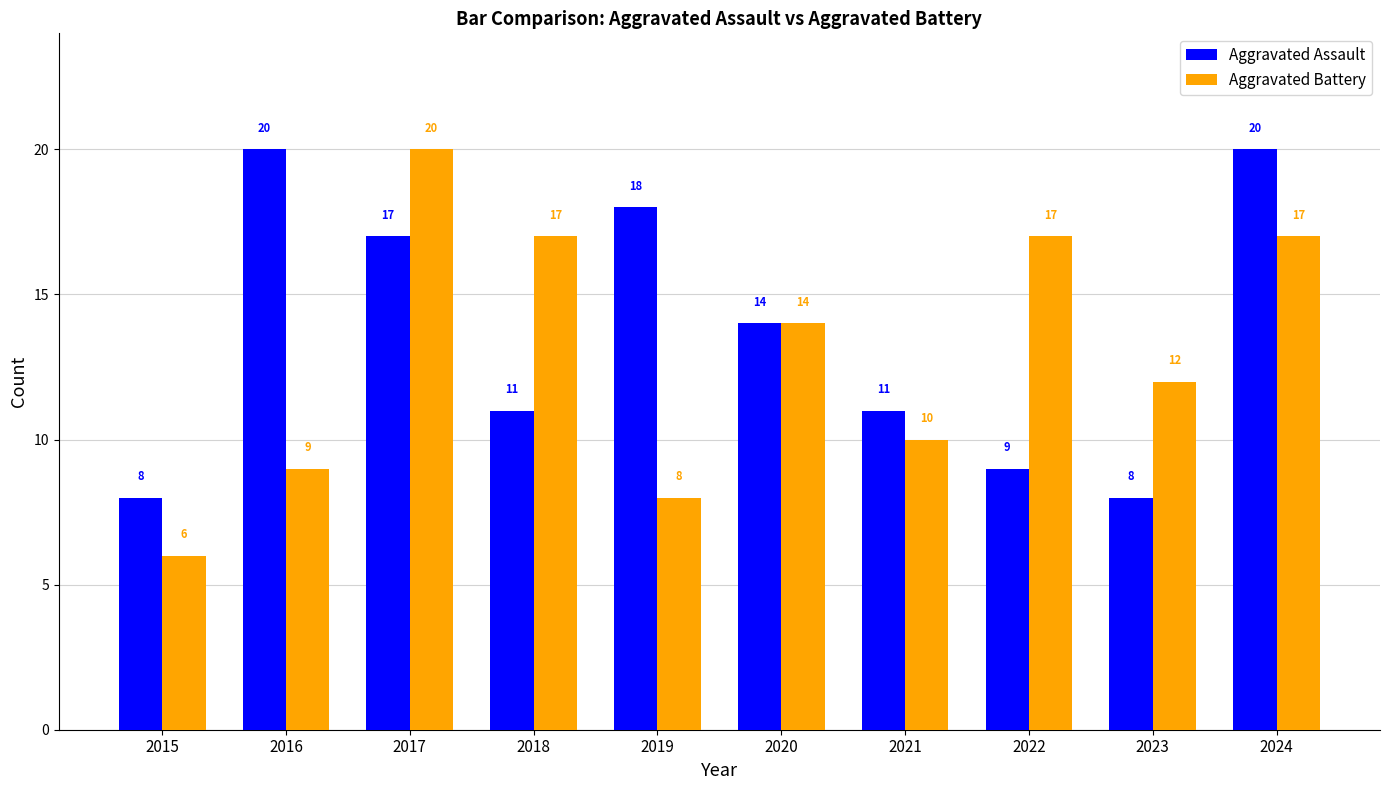

At 2022, list the series in order from smallest to largest.

Aggravated Assault, Aggravated Battery